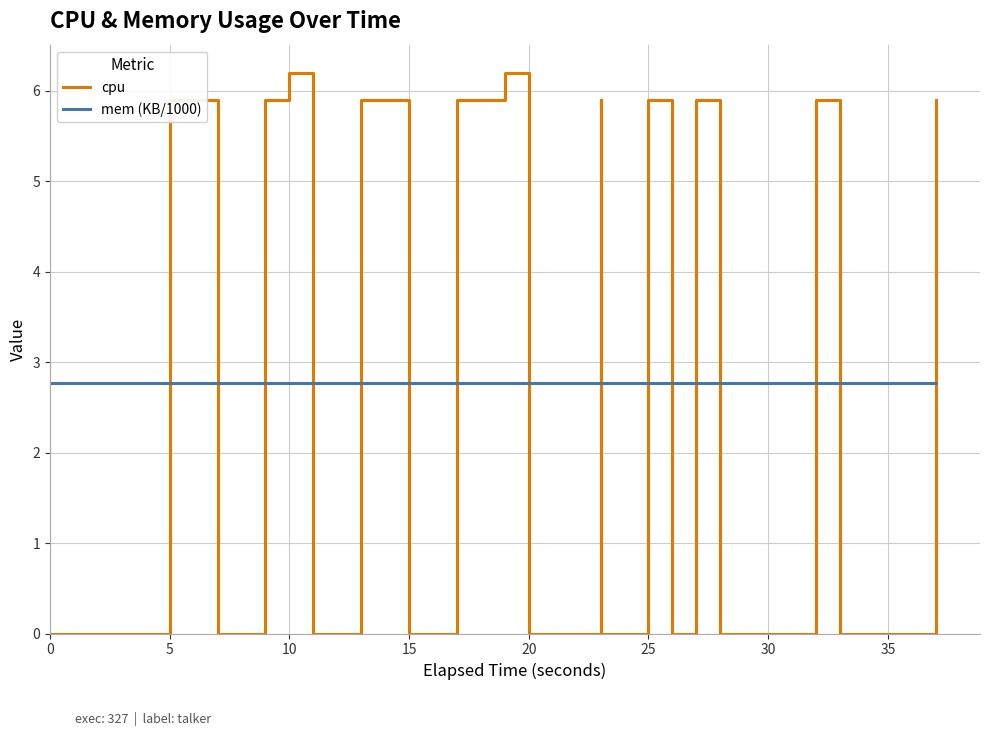

What are all the series names shown in the legend?

cpu, mem (KB/1000)